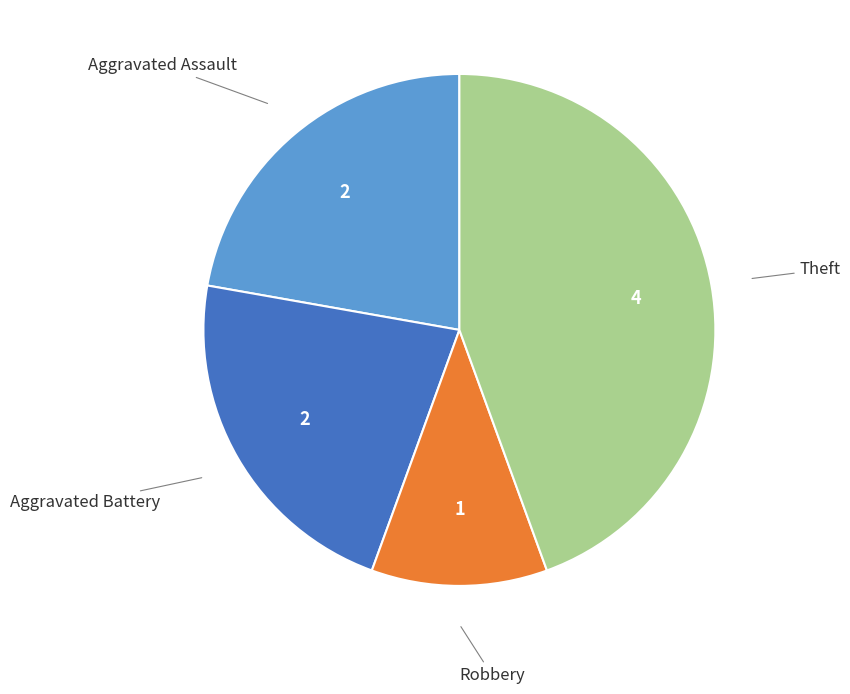

Is there a majority slice in this chart?

No